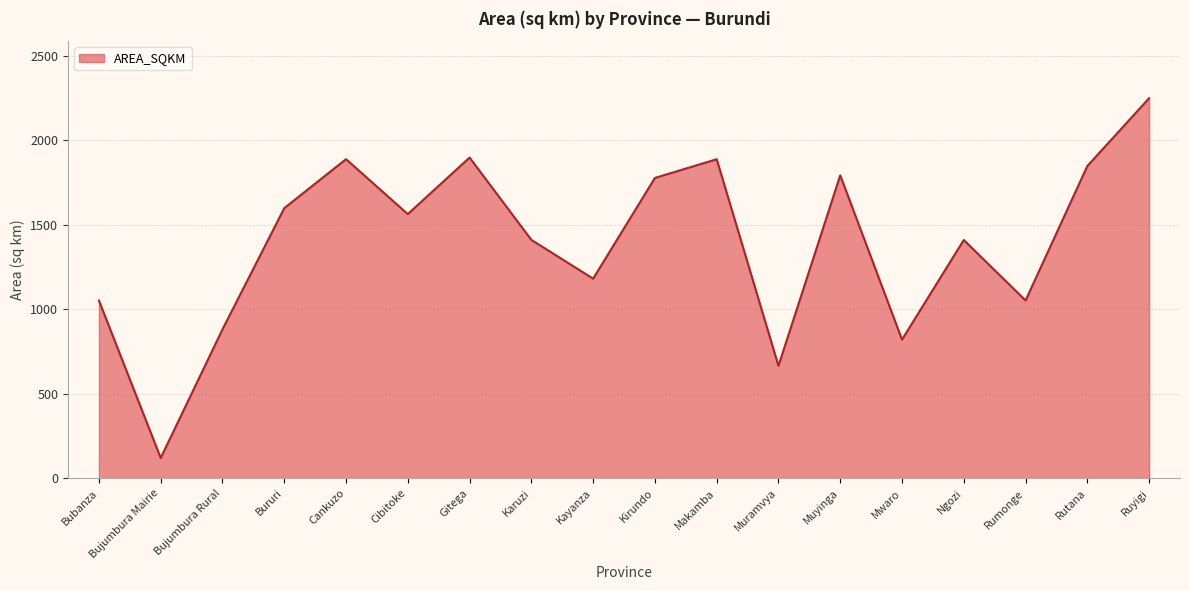

The value at Ngozi is 2511.5. True or false?

False